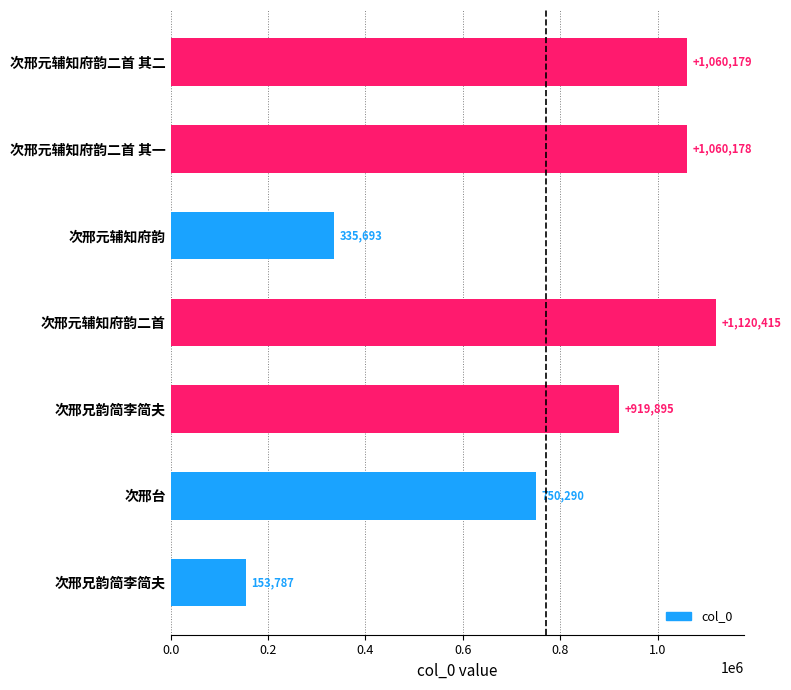

Count the number of data series in this chart.

1